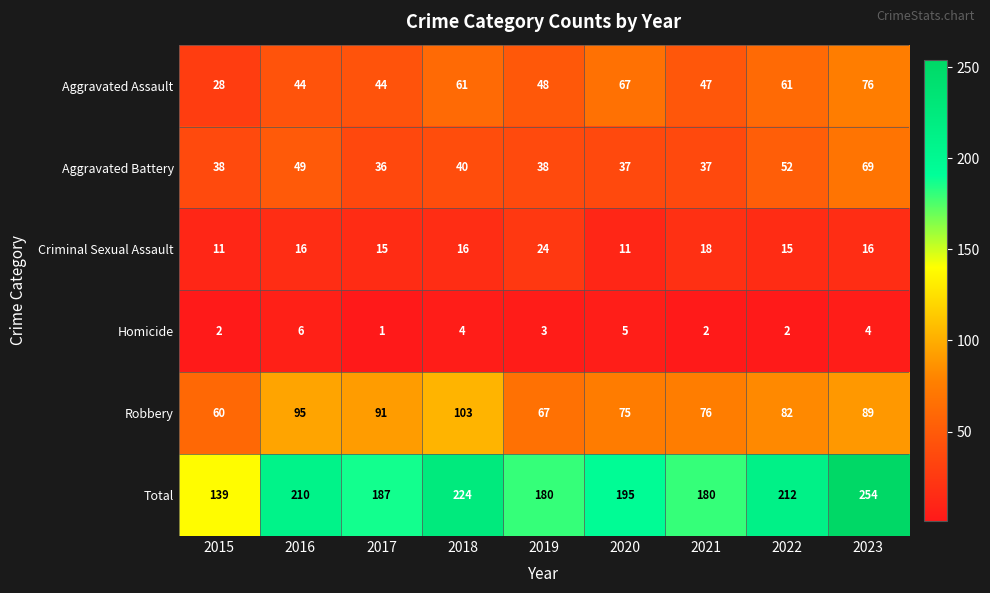

Is it true that Aggravated Assault equals 107 at 2020?

False